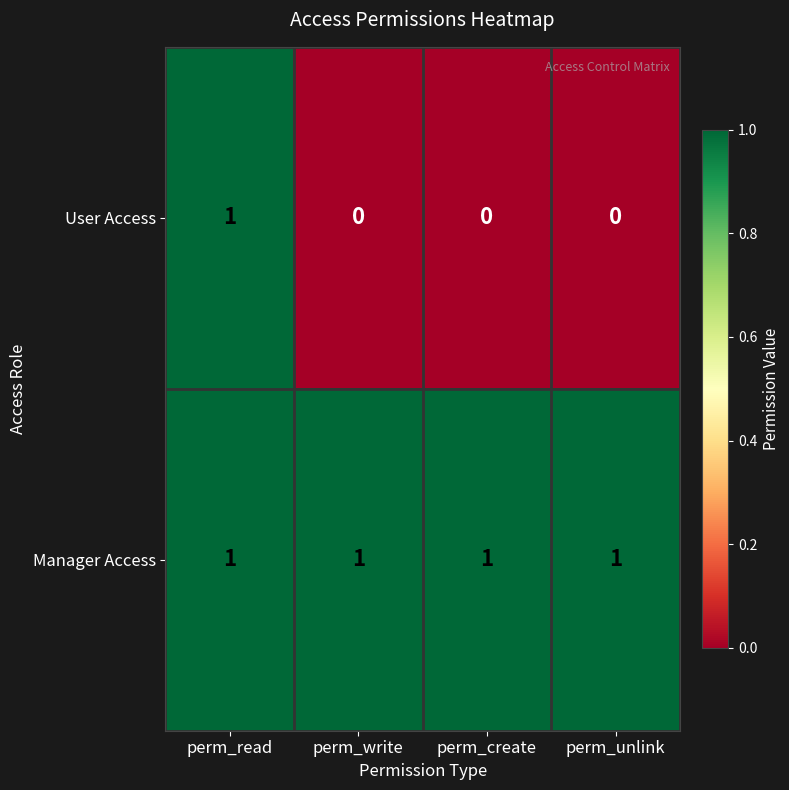

Rank the series by their average value, from highest to lowest.

Manager Access, User Access